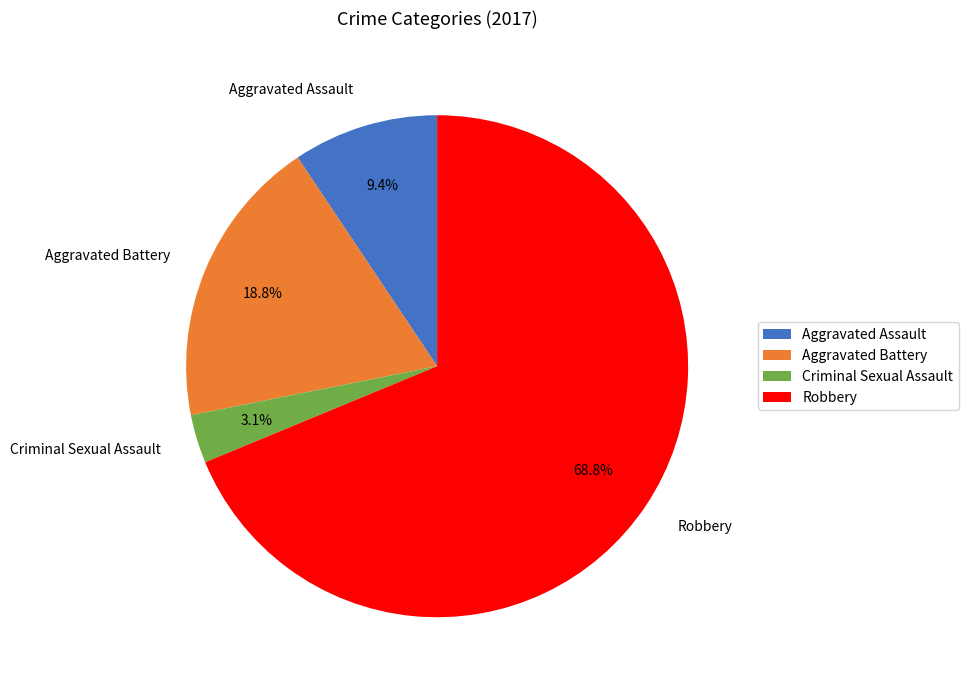

To the nearest percent, what is the difference between the Robbery and Aggravated Battery slice percentages?

50%